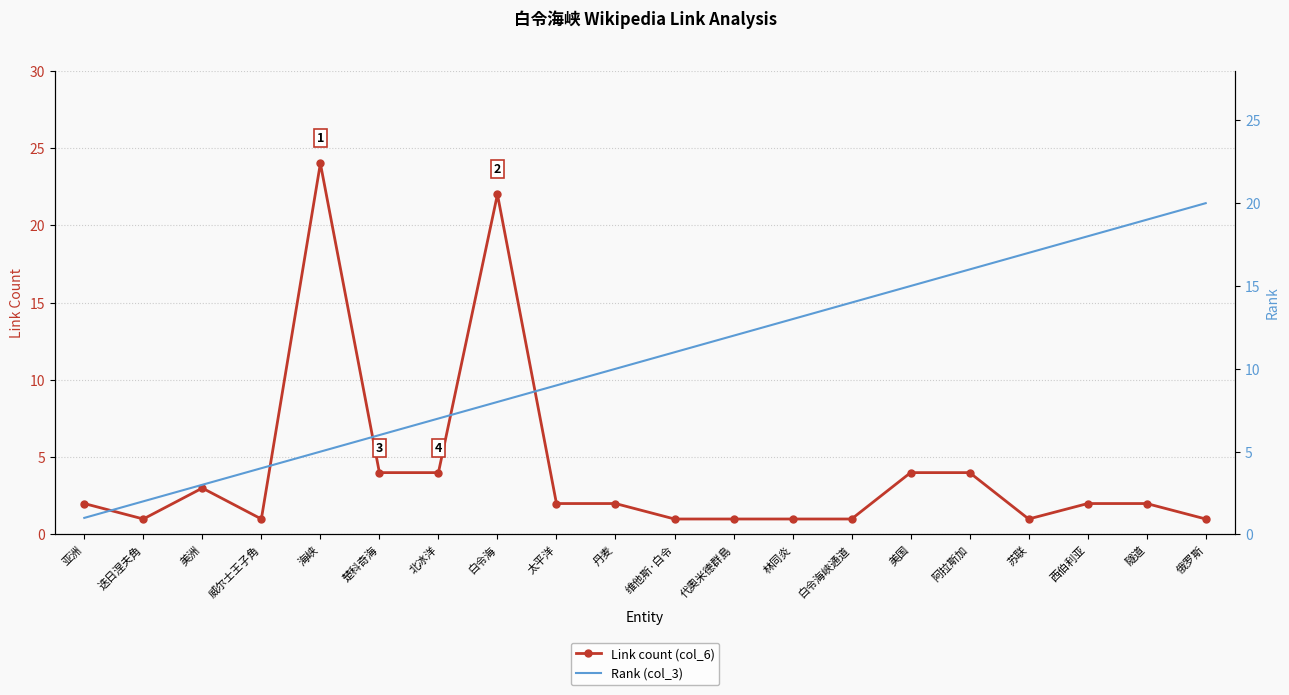

Reading right to left, what are all the values shown in this chart?

Link count (col_6): 1	2	2	1	4	4	1	1	1	1	2	2	22	4	4	24	1	3	1	2
Rank (col_3): 20	19	18	17	16	15	14	13	12	11	10	9	8	7	6	5	4	3	2	1